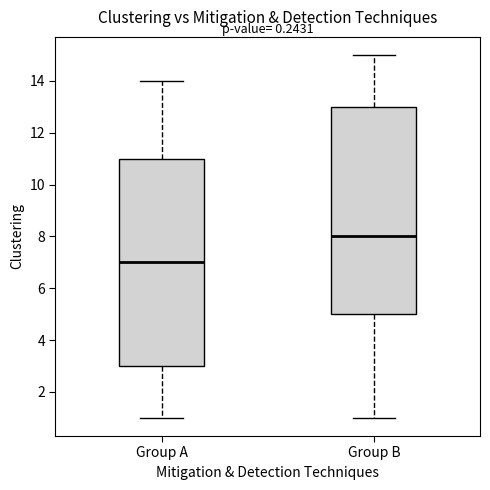

Reading left to right, transcribe this box plot: for each box, give where its median line is, the range the box spans, and where its two whiskers end, as read against the y-axis. The values are not printed on the chart, so give them approximately, as read against the axis.

Group A: median 7, box 3 to 11, whiskers 1 to 14
Group B: median 8, box 5 to 13, whiskers 1 to 15